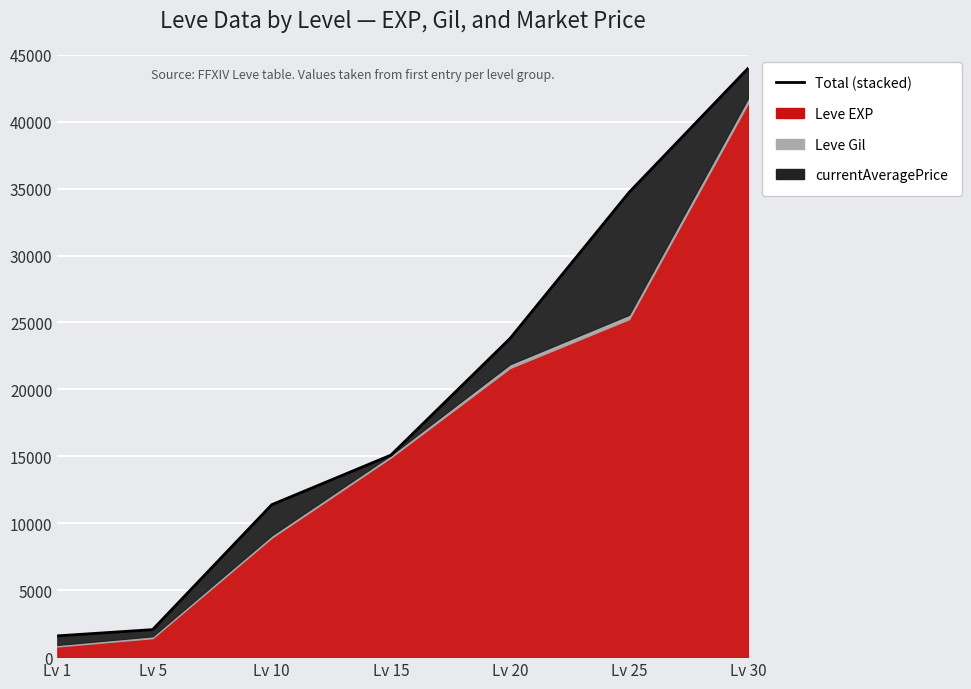

Reading left to right, what are all the values shown in this chart?

Lv 1=1589.3	Lv 5=2056.0	Lv 10=11389.3	Lv 15=15092.0	Lv 20=23805.5	Lv 25=34723.0	Lv 30=44000.5